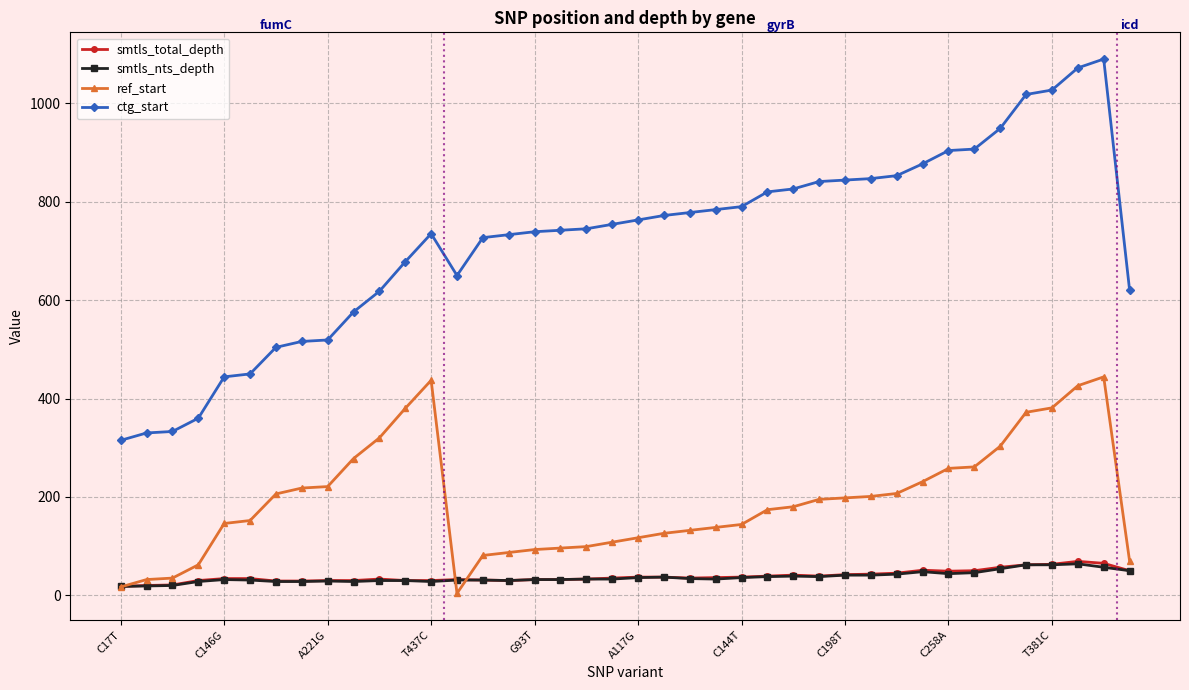

What is the maximum value shown in the chart?

1090